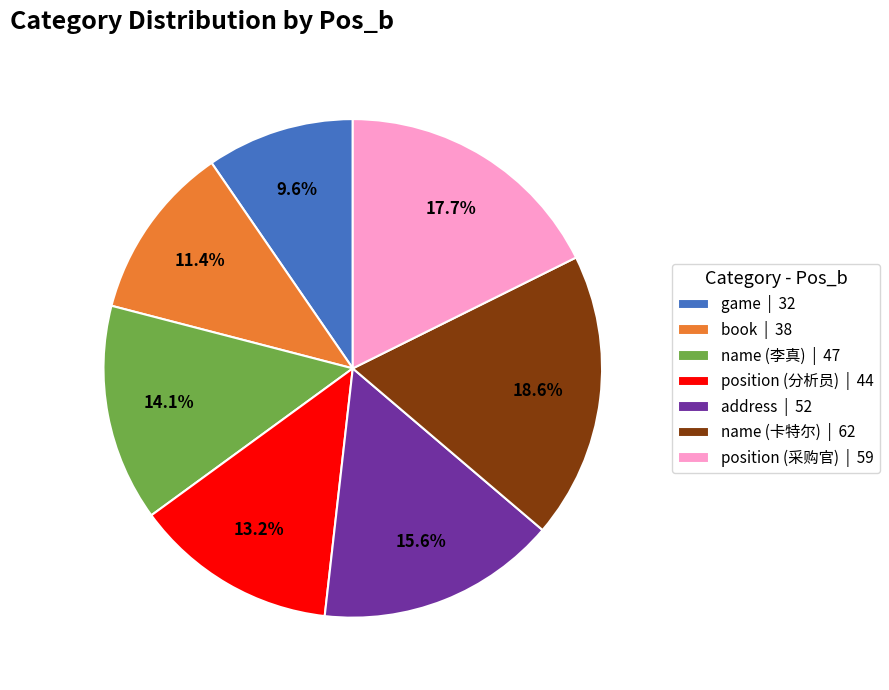

What portion of the pie excludes address?

84.4%